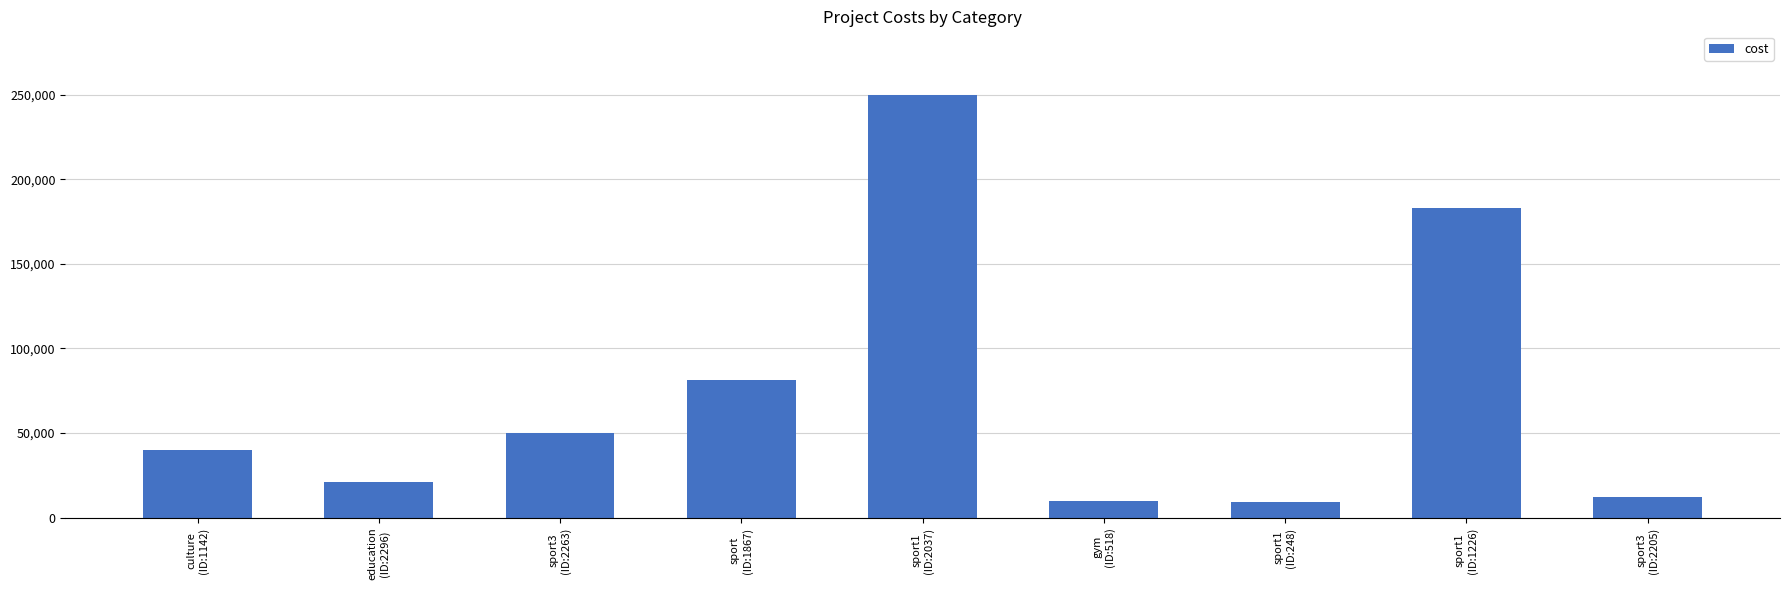

What is the change in value from sport1
(ID:2037) to gym
(ID:518)?

-240000